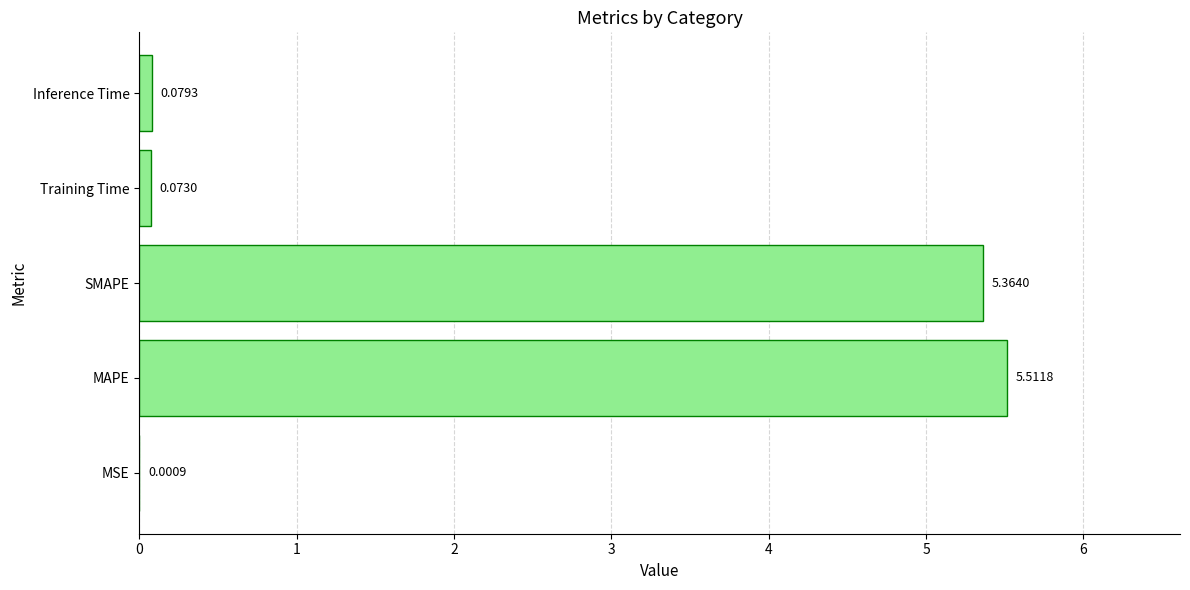

Where is the data nearest to the value 2?

Inference Time